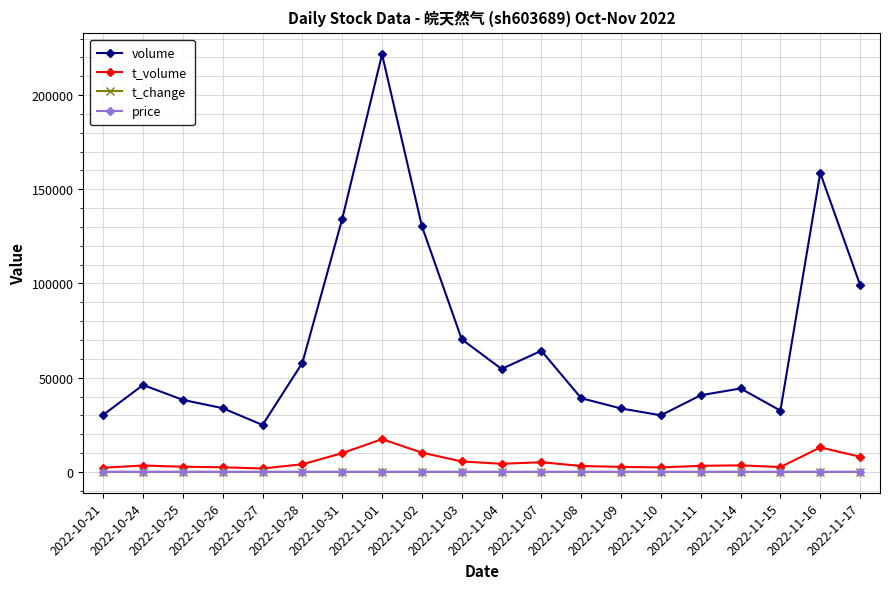

Which label corresponds to the largest value in the chart?

2022-11-01